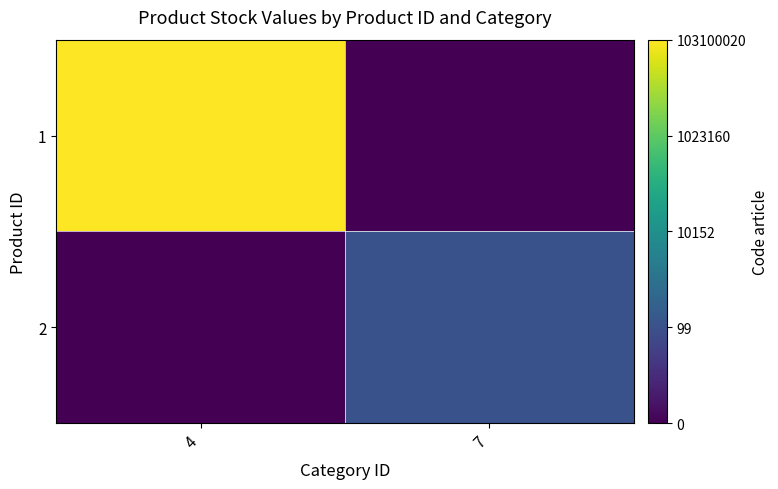

At 7, list the series in order from smallest to largest.

1, 2